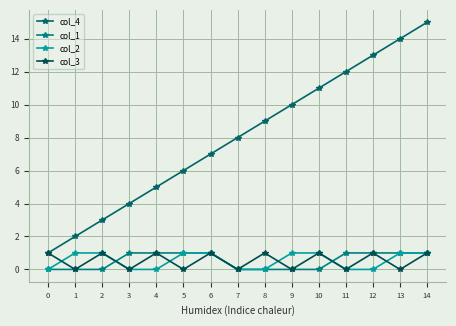

Reading left to right, transcribe all the data shown in this chart.

col_4: 0=1	1=2	2=3	3=4	4=5	5=6	6=7	7=8	8=9	9=10	10=11	11=12	12=13	13=14	14=15
col_1: 0=0	1=0	2=0	3=1	4=1	5=1	6=1	7=0	8=0	9=0	10=0	11=1	12=1	13=1	14=1
col_2: 0=0	1=1	2=1	3=0	4=0	5=1	6=1	7=0	8=0	9=1	10=1	11=0	12=0	13=1	14=1
col_3: 0=1	1=0	2=1	3=0	4=1	5=0	6=1	7=0	8=1	9=0	10=1	11=0	12=1	13=0	14=1